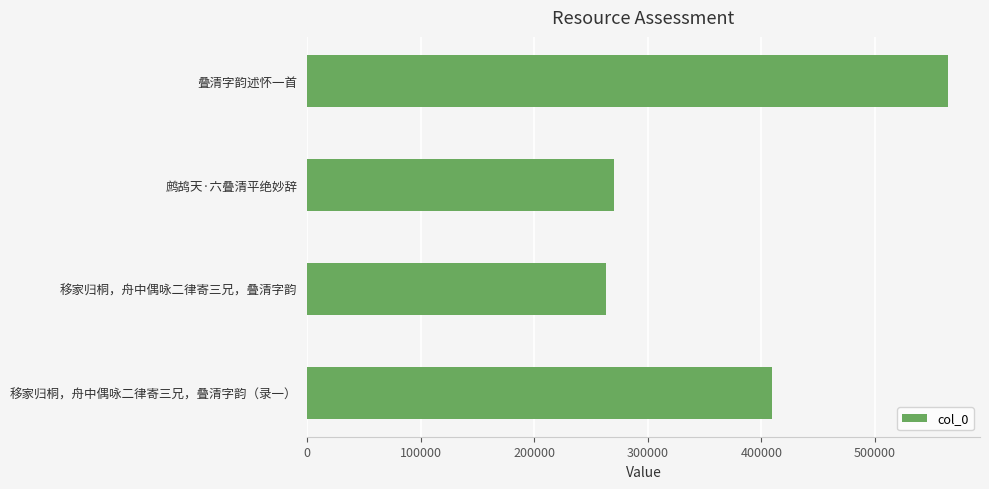

What is the difference between the maximum and minimum values?

300997